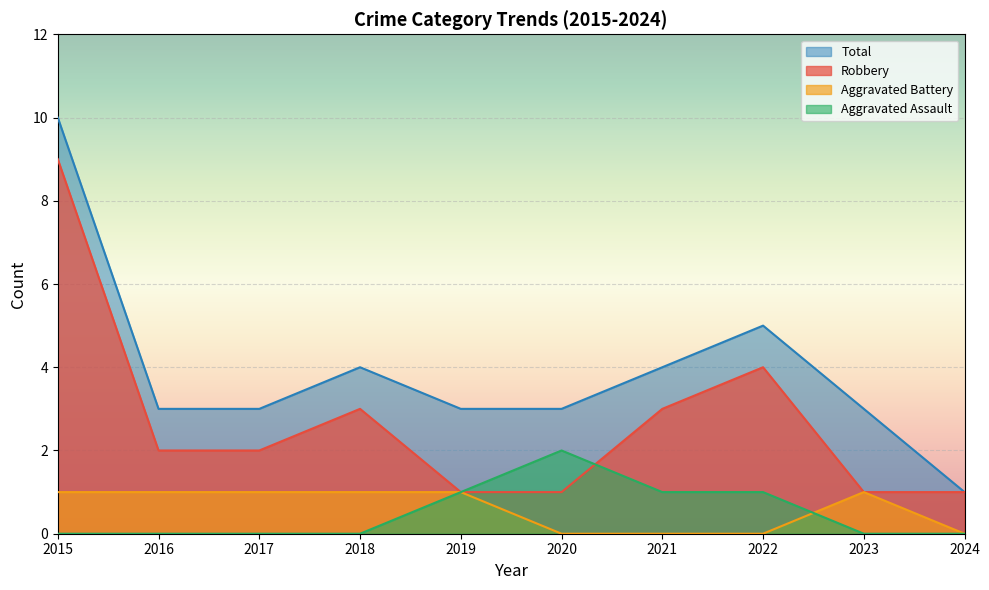

What is the sum of the Total values at 2024 and 2017?

4